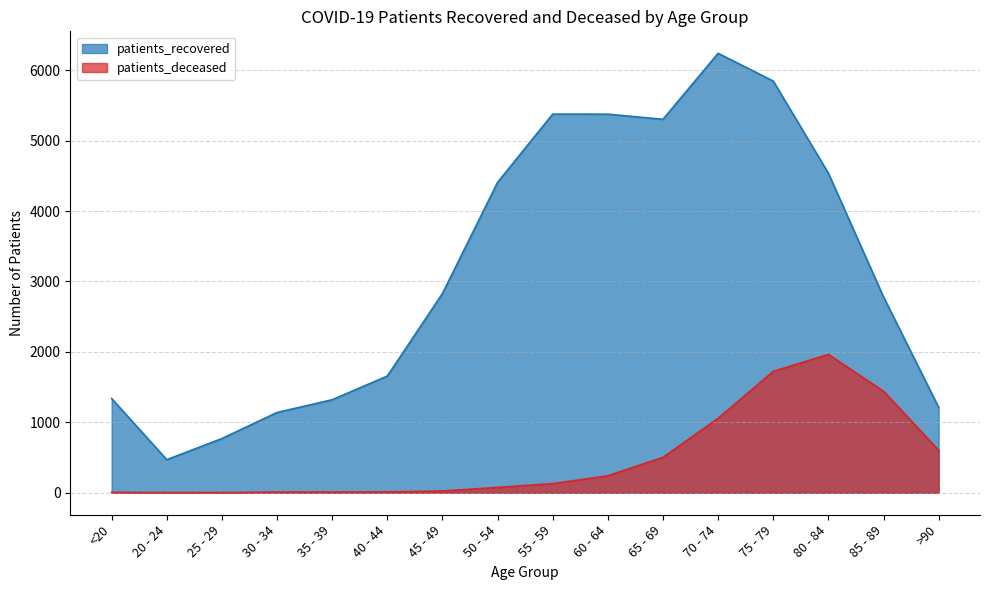

How many lines are shown in the chart?

2